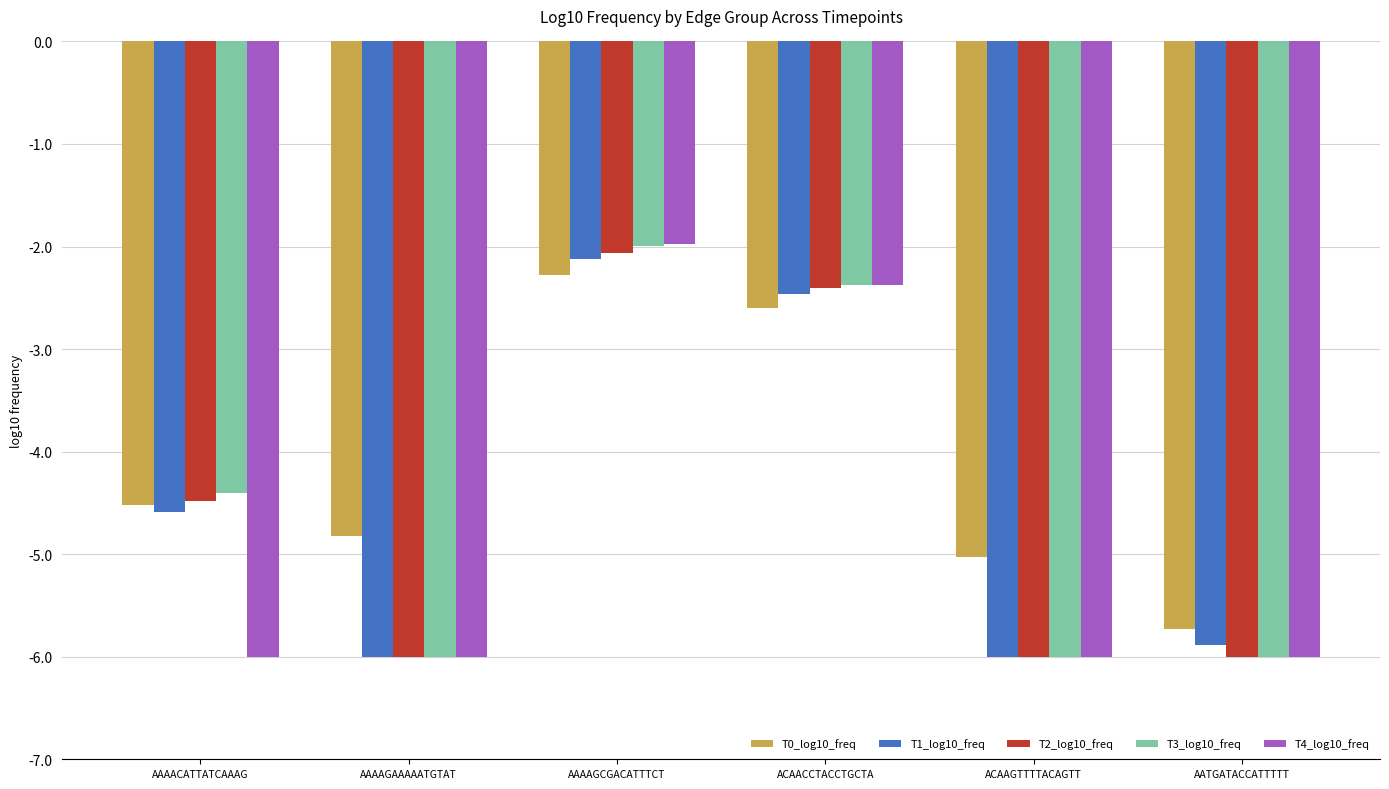

The T2_log10_freq series shows -8.9 at AATGATACCATTTTT. True or false?

False